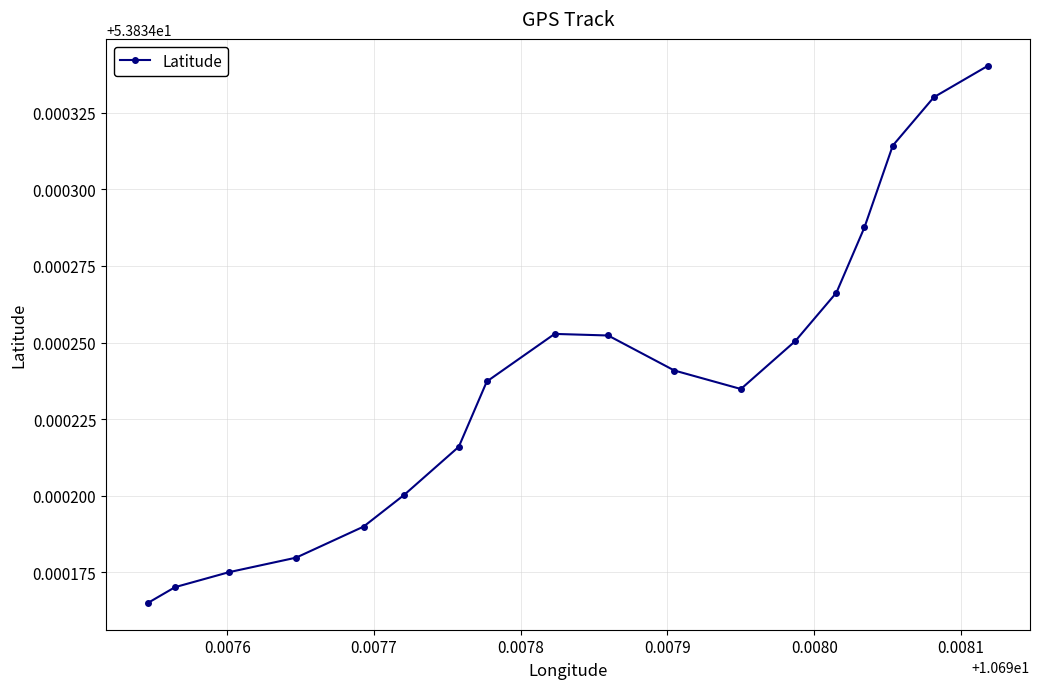

What is the sum of all values?

969.0